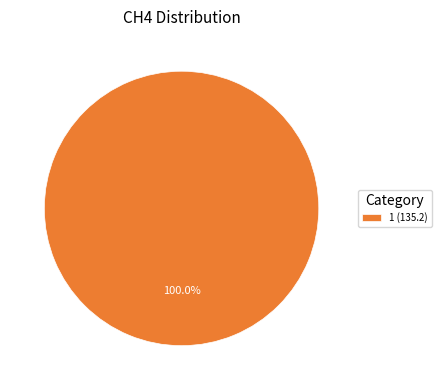

Rank the categories by value from highest to lowest.

1 (135.2)